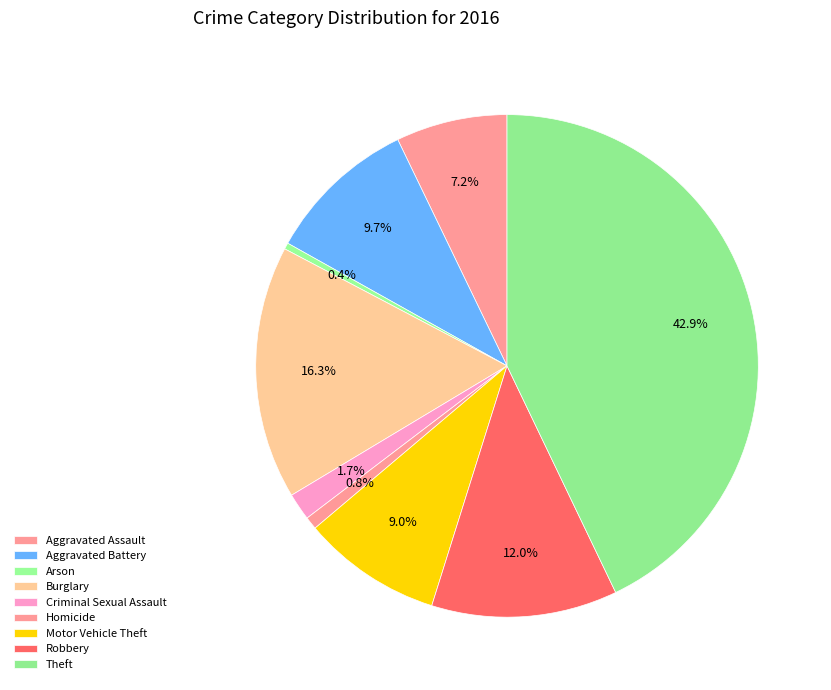

Is it true that Criminal Sexual Assault is 1% of the pie?

False